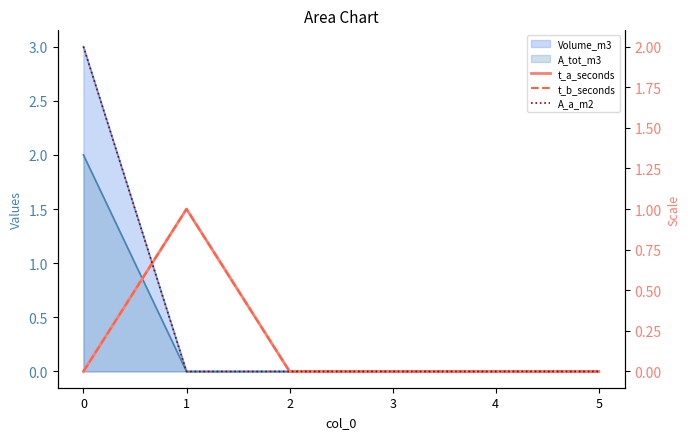

True or false: t_a_seconds and t_b_seconds intersect in this chart.

False